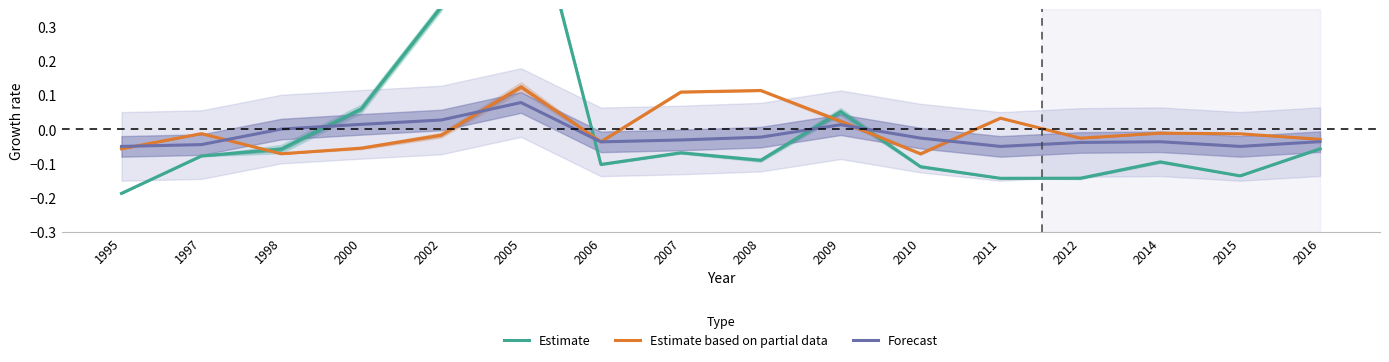

At which category does Forecast reach its first local valley?

2006